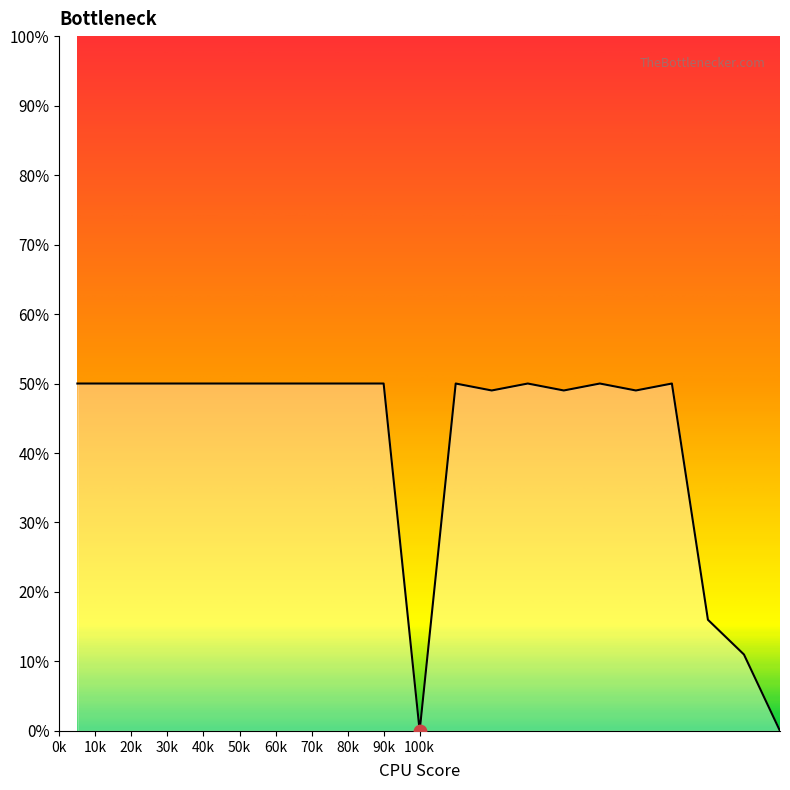

What is the maximum value shown in the chart?

50